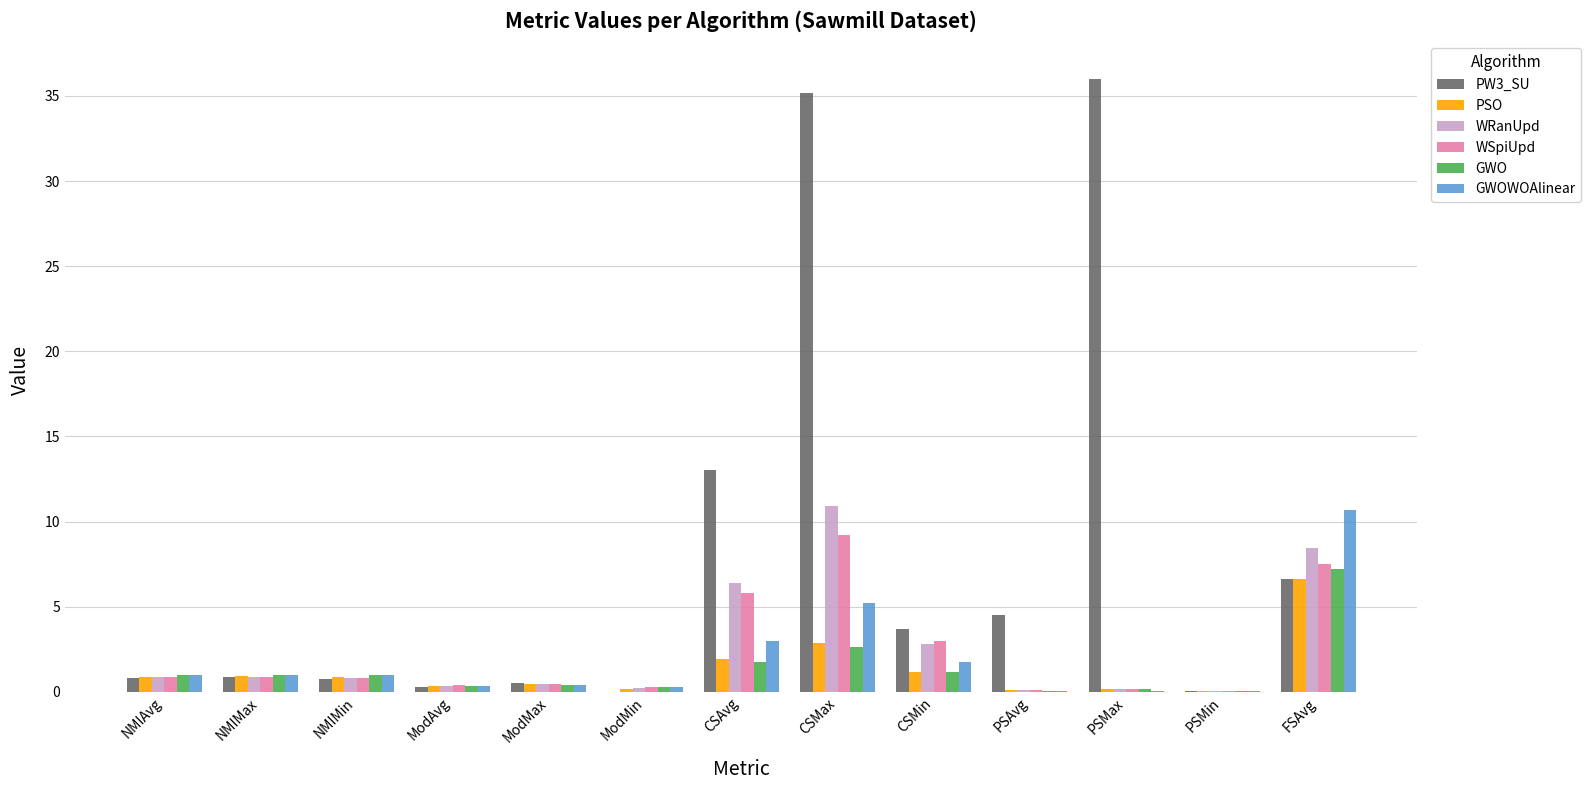

What is the highest value of the WRanUpd series?

10.9